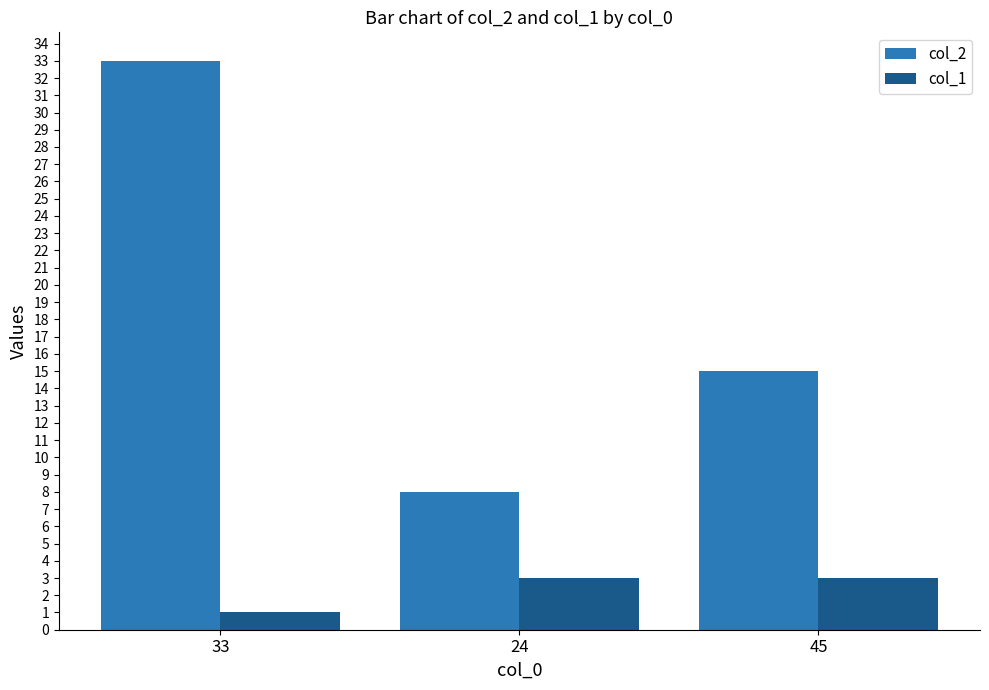

Reading left to right, extract all data points from this chart.

col_2: 33	8	15
col_1: 1	3	3